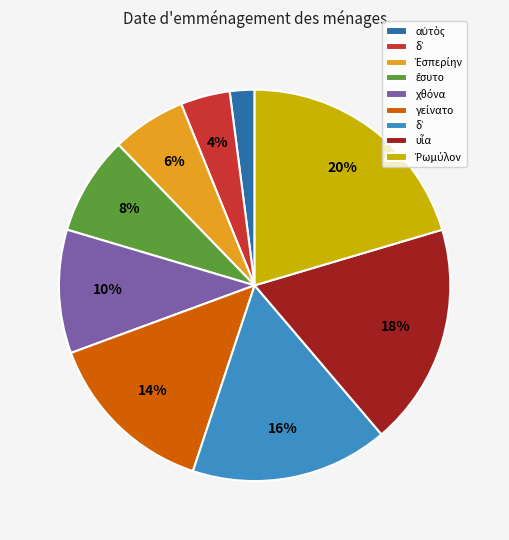

To the nearest percent, what is the difference between the largest and smallest slice percentages?

18%